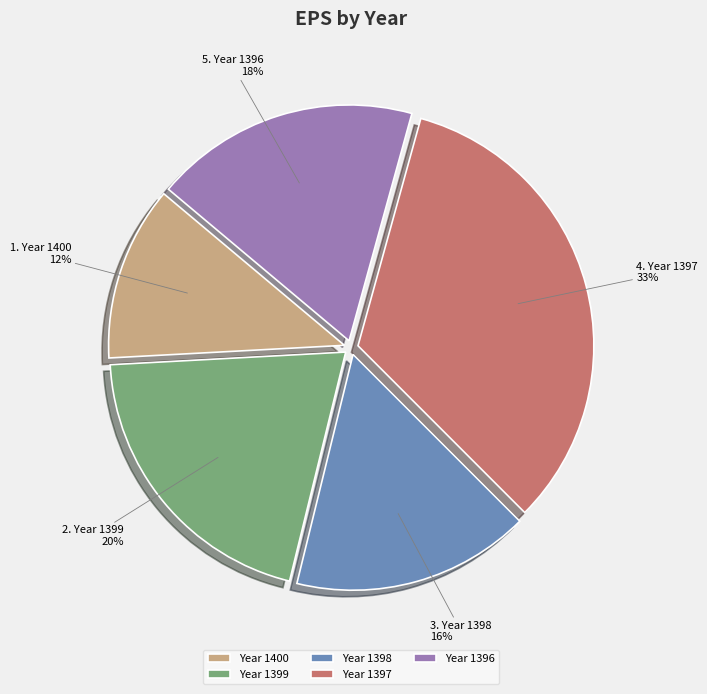

Does any single category account for the majority?

No